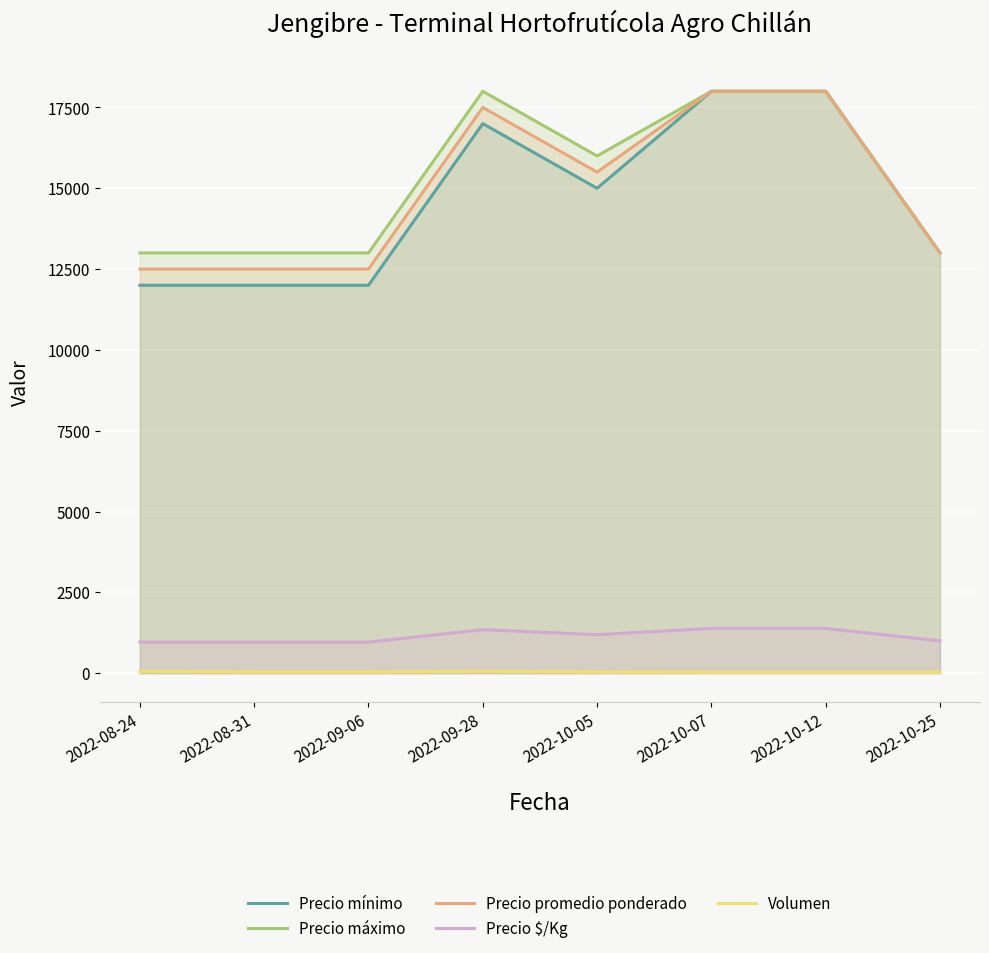

Count the number of data series in this chart.

5